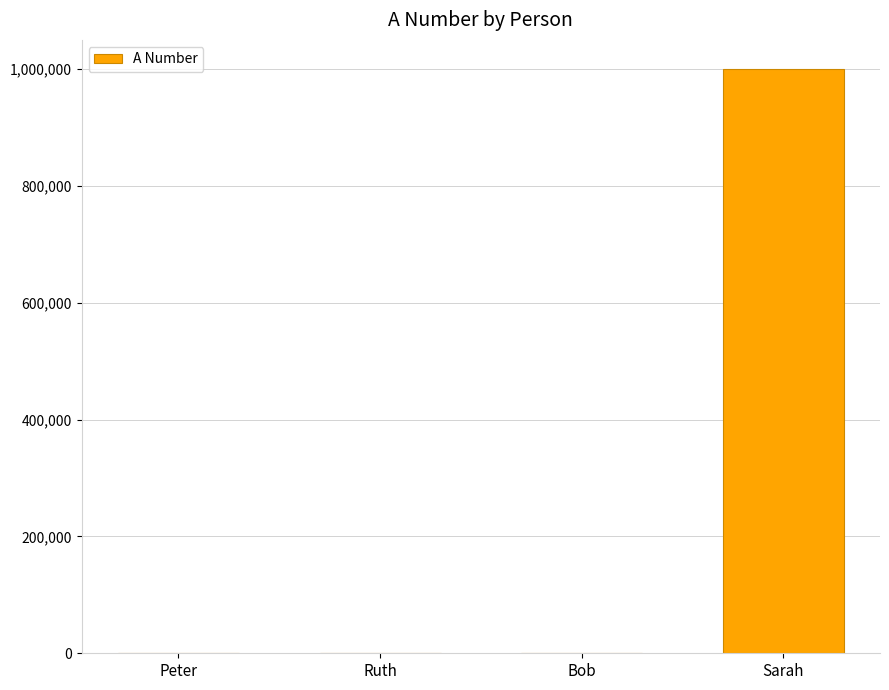

Between Sarah and Peter, which is larger?

Sarah